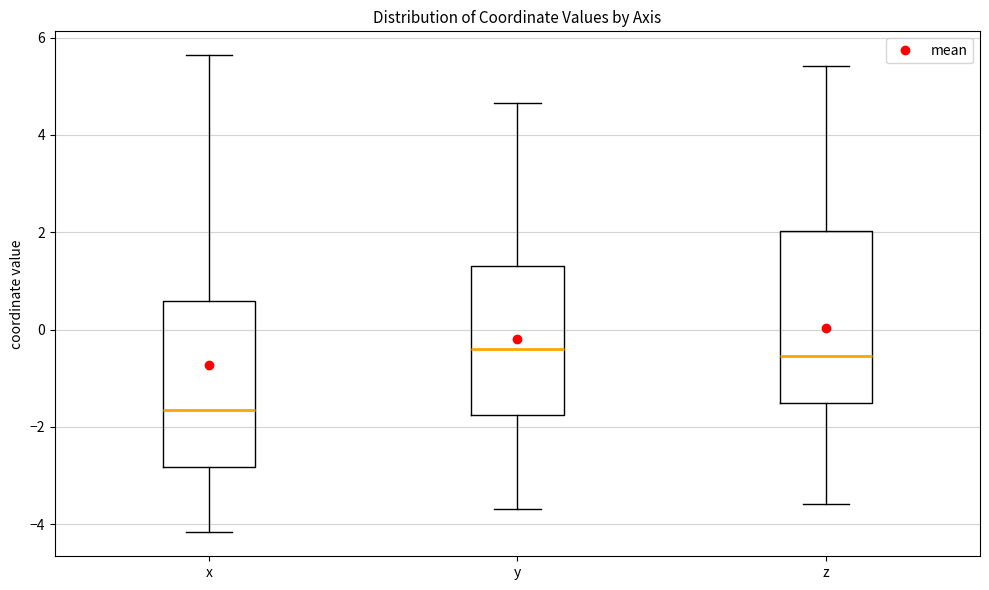

Reading left to right, transcribe this box plot: for each box, give where its median line is, the range the box spans, and where its two whiskers end, as read against the y-axis. The values are not printed on the chart, so give them approximately, as read against the axis.

x: median -1.6, box -2.8 to 0.6, whiskers -4.2 to 5.6
y: median -0.4, box -1.8 to 1.4, whiskers -3.6 to 4.6
z: median -0.6, box -1.6 to 2.0, whiskers -3.6 to 5.4